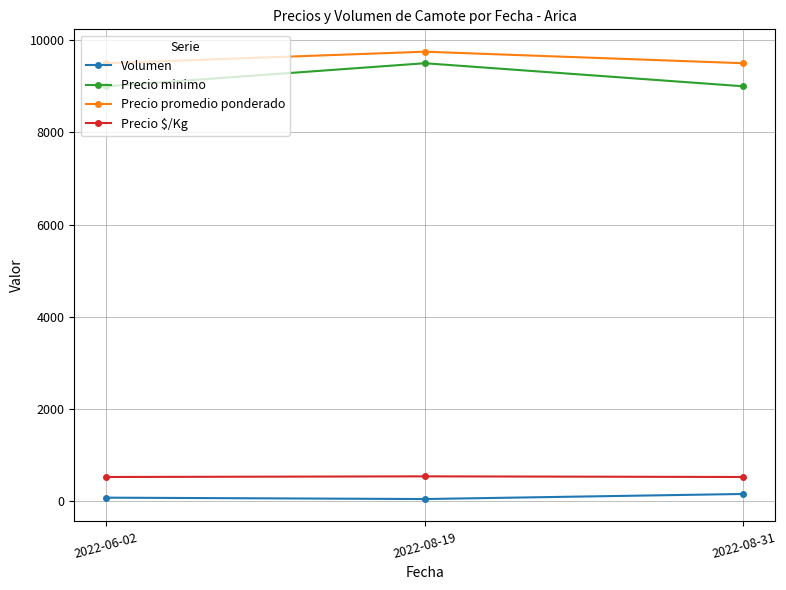

How many lines are shown in the chart?

4